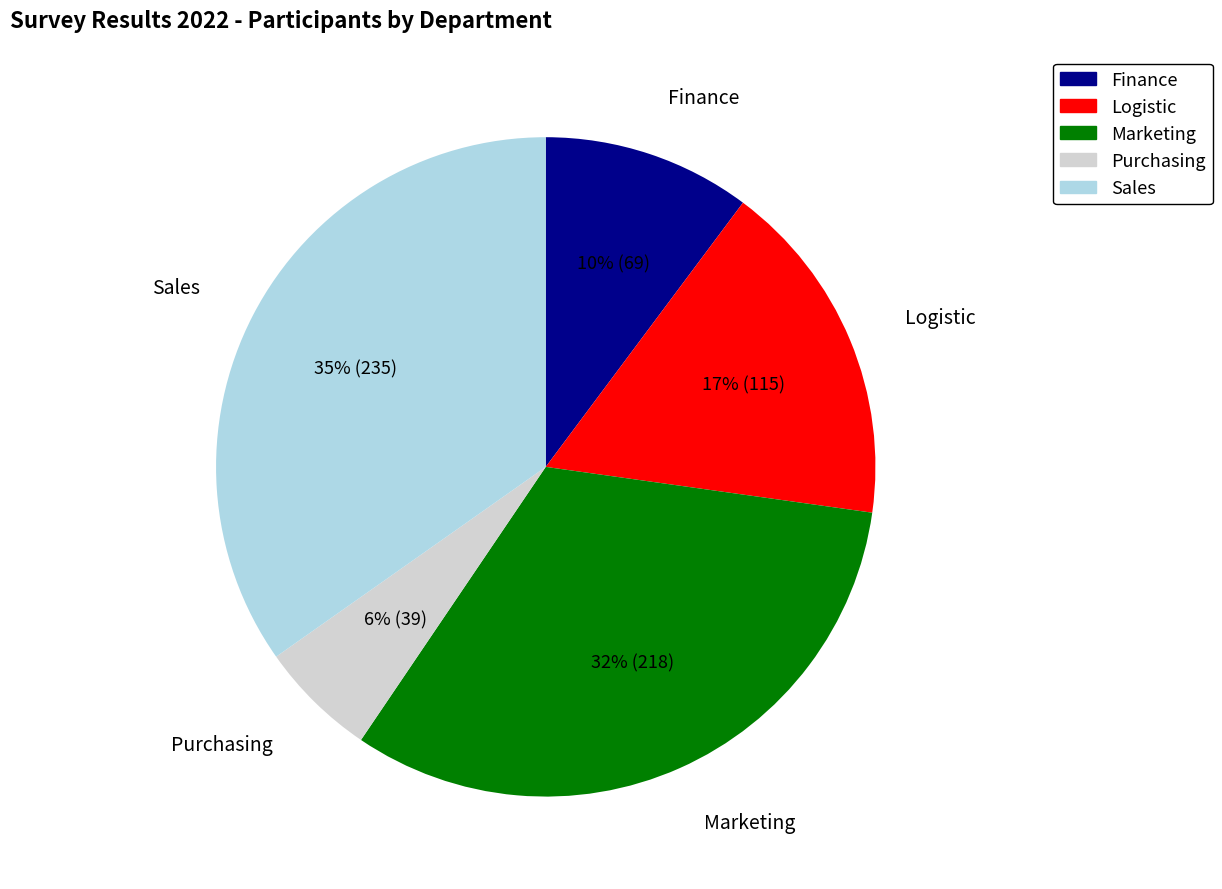

Does any single category account for the majority?

No